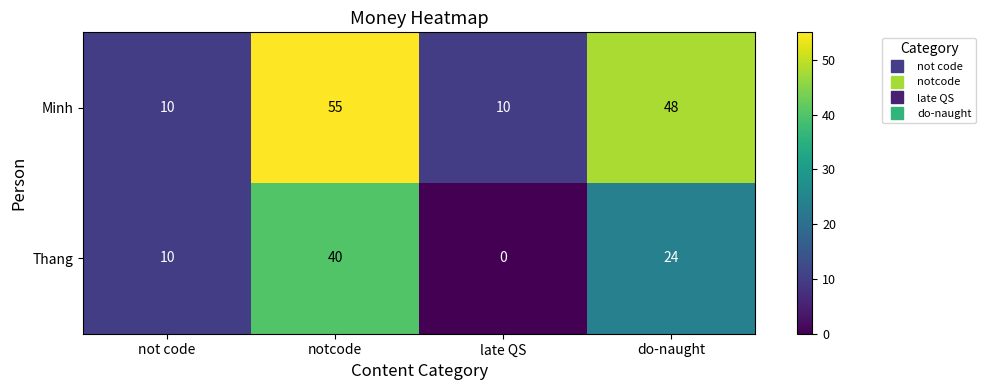

At which label does Minh first exceed 48?

notcode